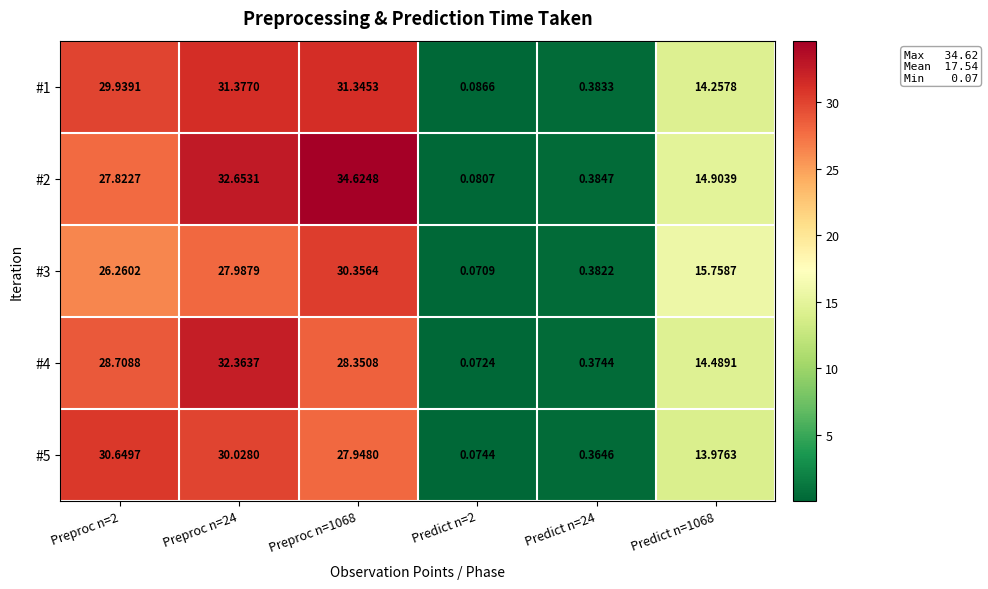

What is the total value across all series at Preproc n=2?

143.4